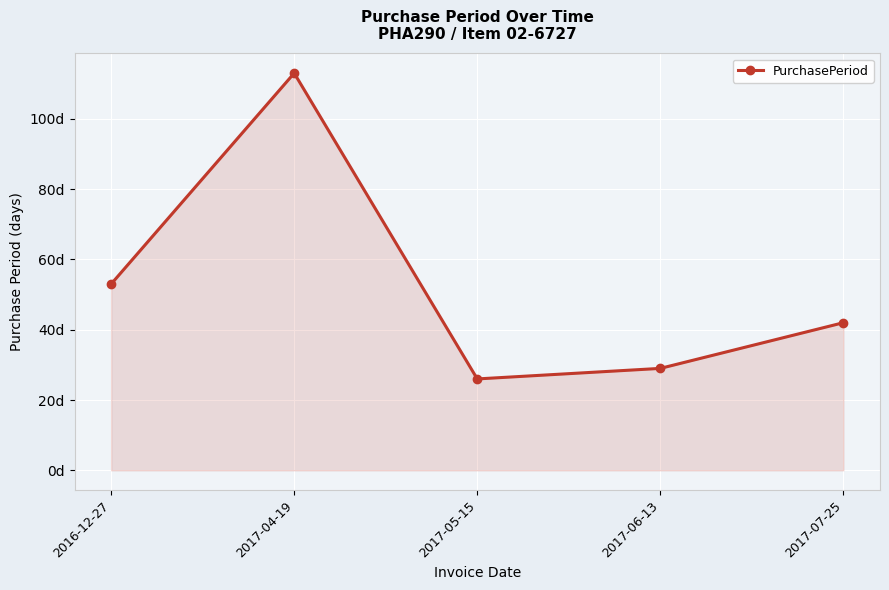

What is the sum of the values at 2017-06-13 and 2017-04-19?

142